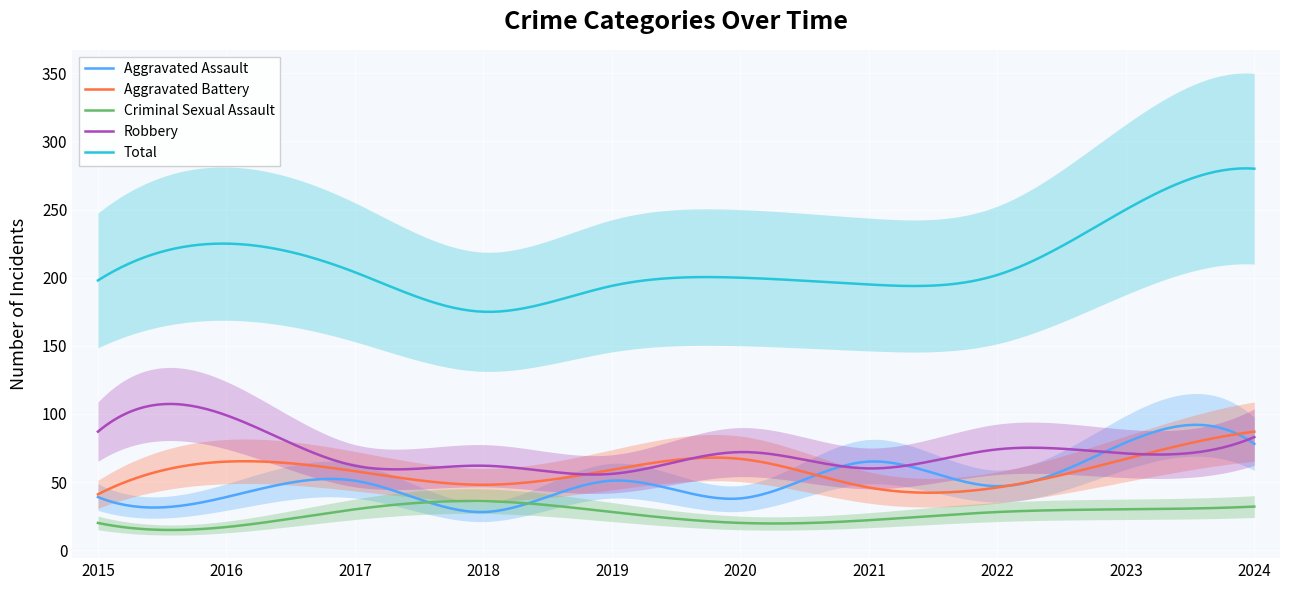

Rank the series at 2024 from lowest to highest value.

Criminal Sexual Assault, Aggravated Assault, Robbery, Aggravated Battery, Total